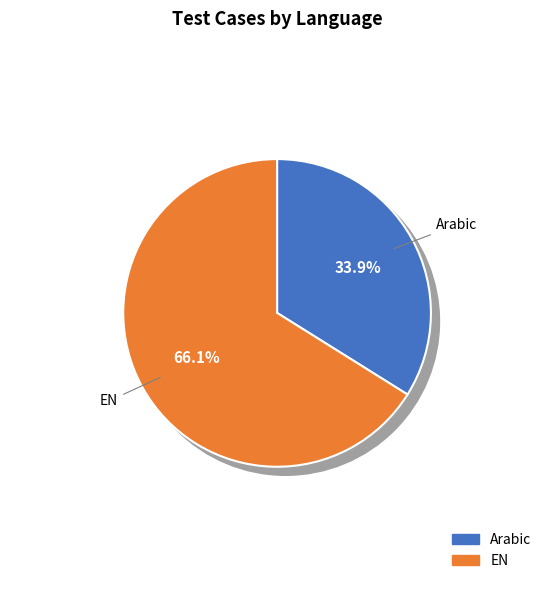

How many slices are in this pie chart?

2